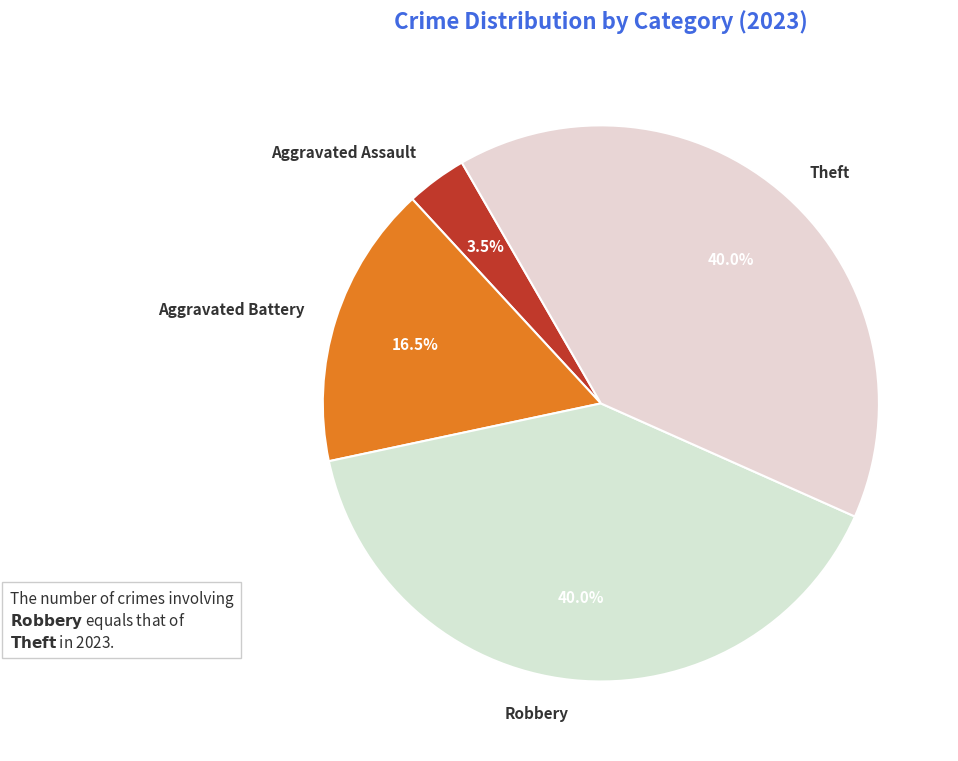

Count the number of slices in the pie.

4